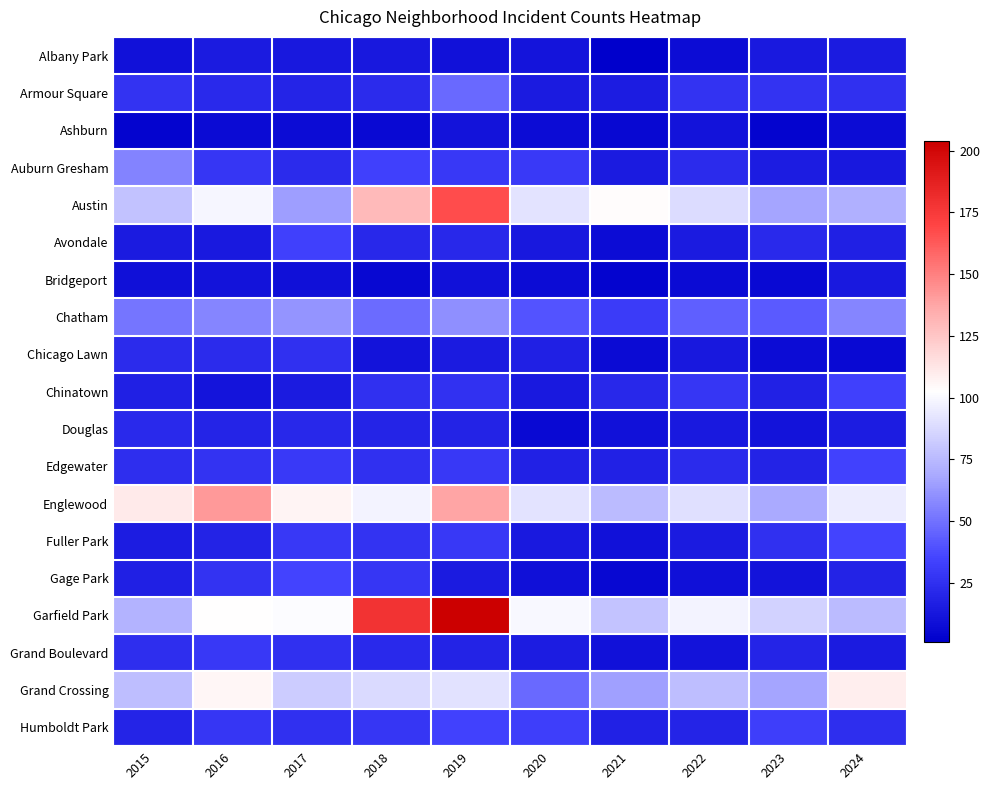

What is the total value across all series at 2018?

829